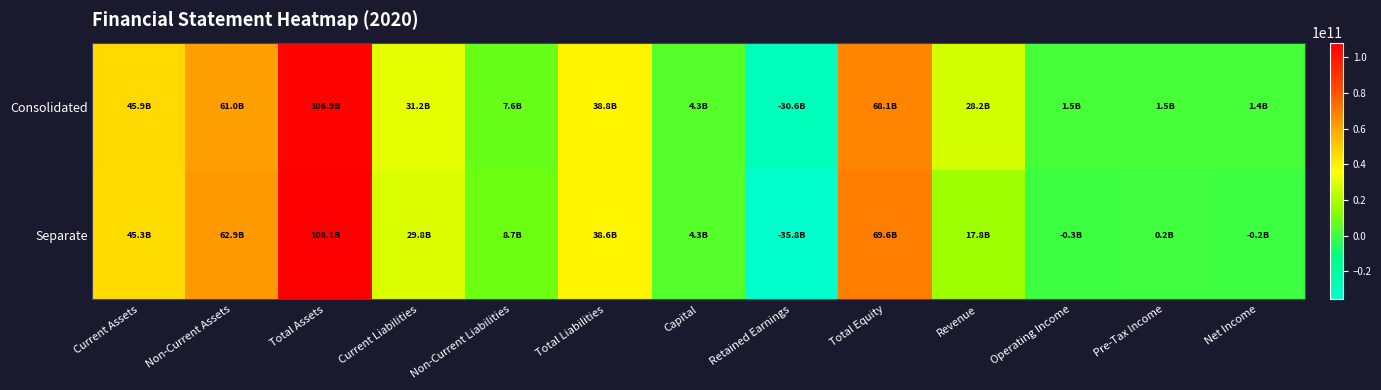

Reading right to left, extract all data points from this chart.

Consolidated: Net Income=1385252055	Pre-Tax Income=1540829553	Operating Income=1470553771	Revenue=28242263776	Total Equity=68077746558	Retained Earnings=-30556142512	Capital=4291452400	Total Liabilities=38828920486	Non-Current Liabilities=7621962379	Current Liabilities=31206958107	Total Assets=106906667044	Non-Current Assets=61004380957	Current Assets=45902286087
Separate: Net Income=-197304774	Pre-Tax Income=221457412	Operating Income=-270049591	Revenue=17788773901	Total Equity=69576774834	Retained Earnings=-35817824728	Capital=4291452400	Total Liabilities=38571324483	Non-Current Liabilities=8744159098	Current Liabilities=29827165385	Total Assets=108148099317	Non-Current Assets=62897351764	Current Assets=45250747553